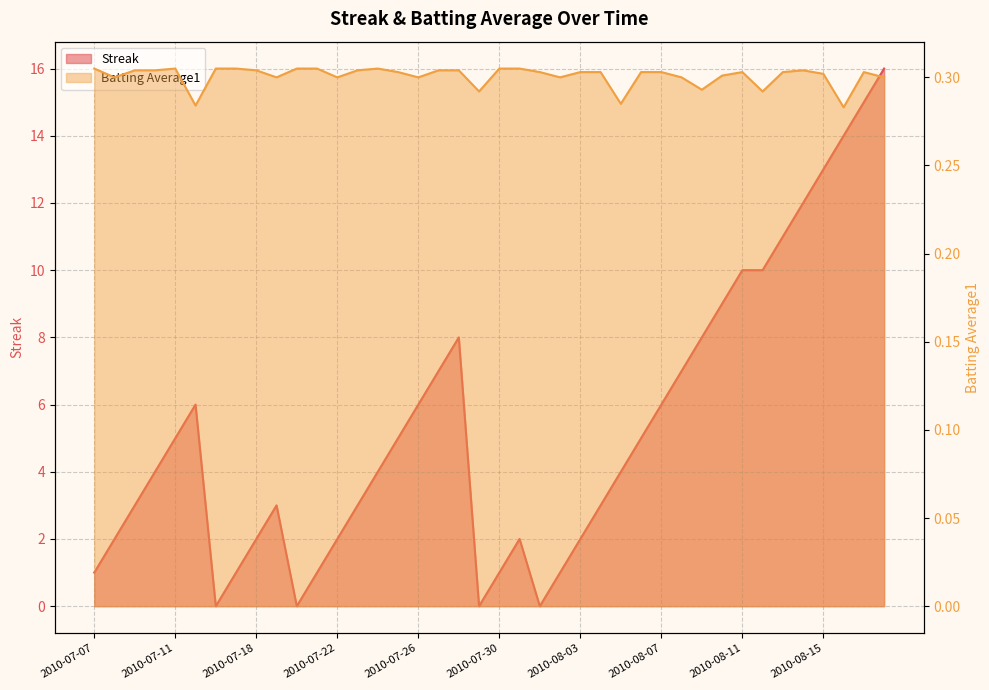

Which series has the largest total across all categories?

Streak